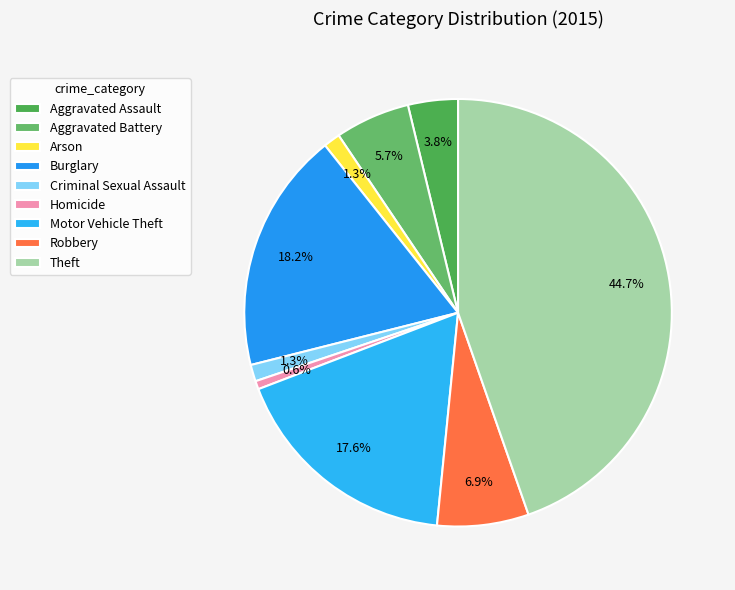

Count the number of slices in the pie.

9